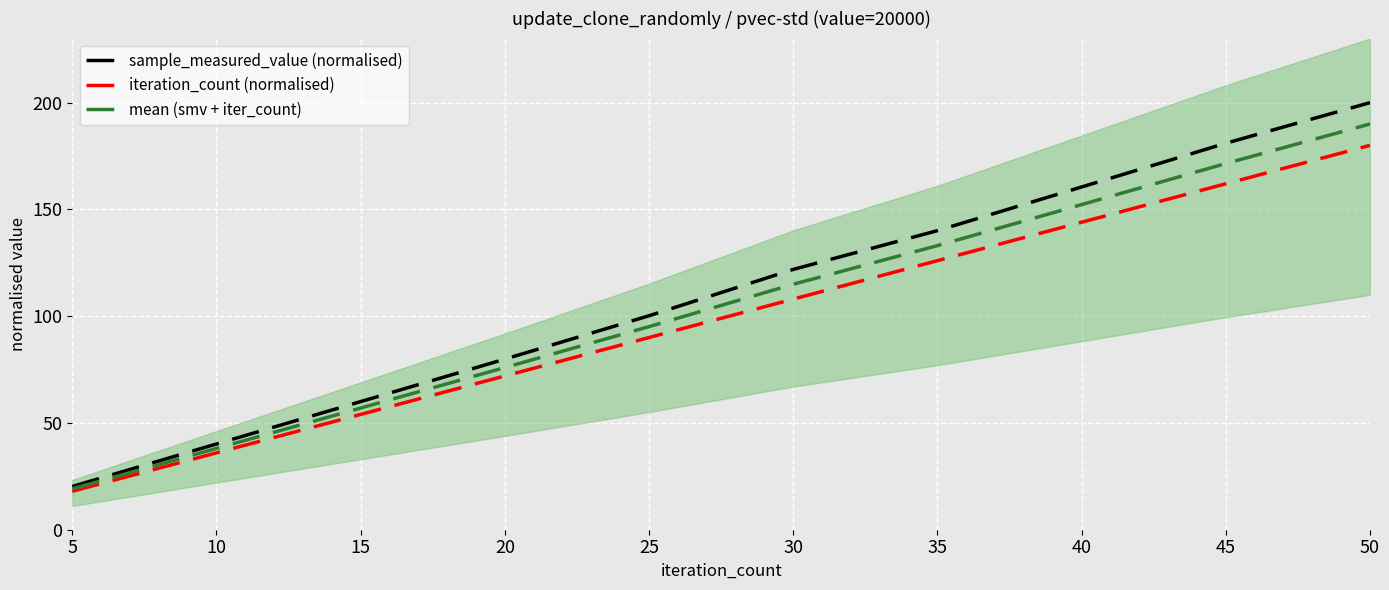

Is the value of iteration_count (normalised) at 15 greater than the value of sample_measured_value (normalised) at 40?

No